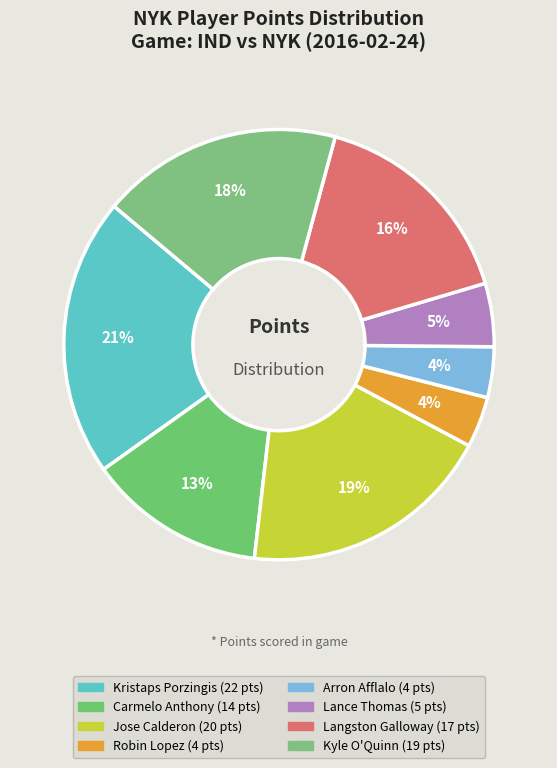

Does Lance Thomas represent more than half of the total?

No